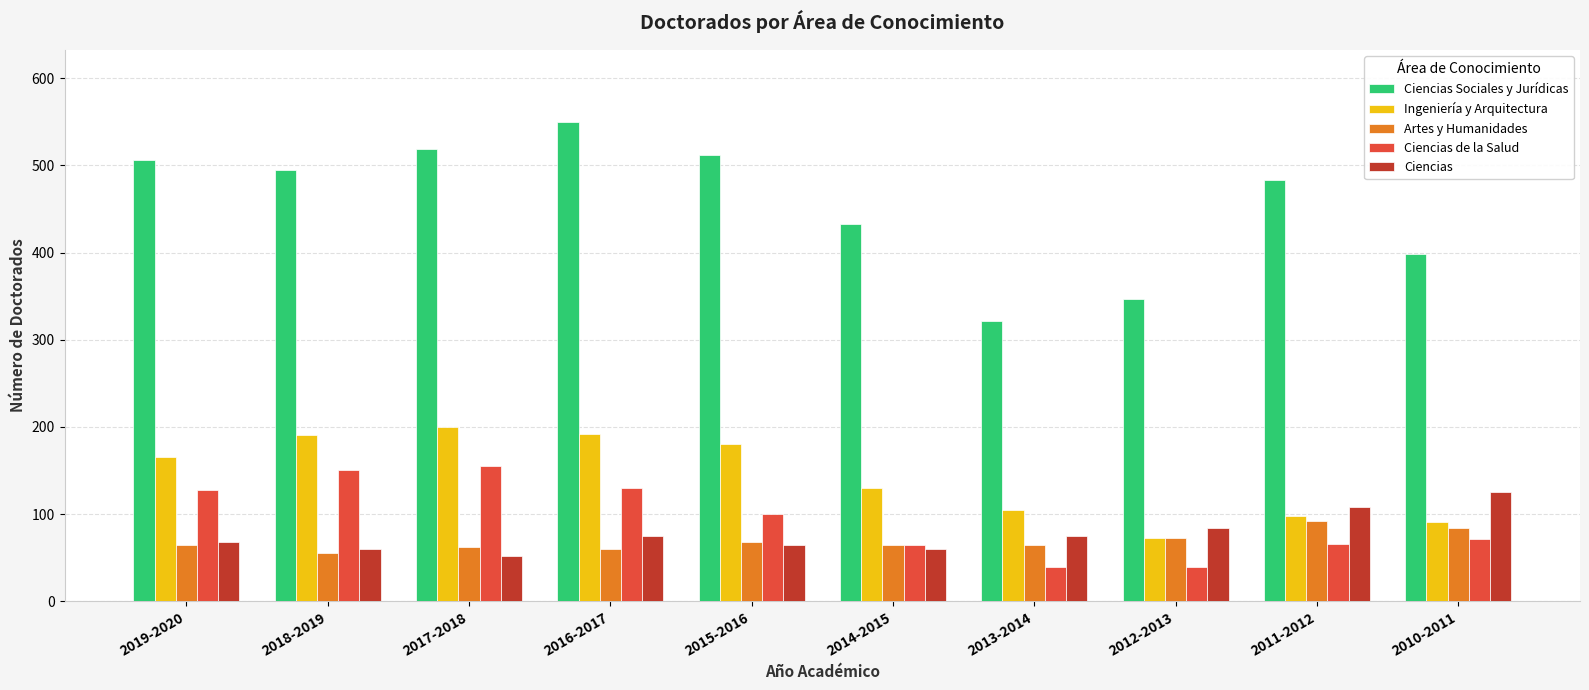

Is the value of Ciencias de la Salud at 2013-2014 greater than the value of Ingeniería y Arquitectura at 2010-2011?

No